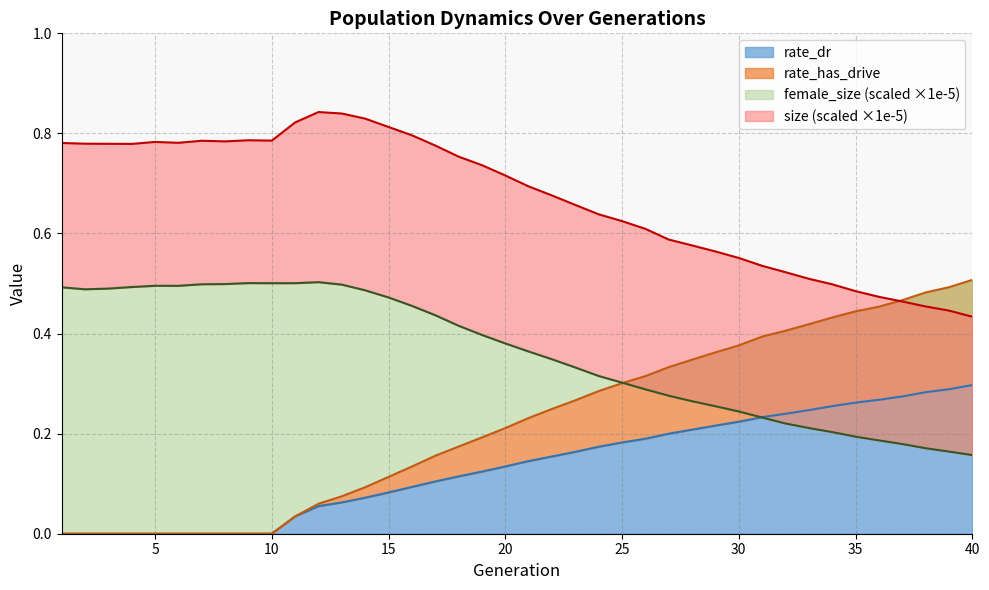

Rank the series by their maximum value, from highest to lowest.

size, rate_has_drive, female_size, rate_dr